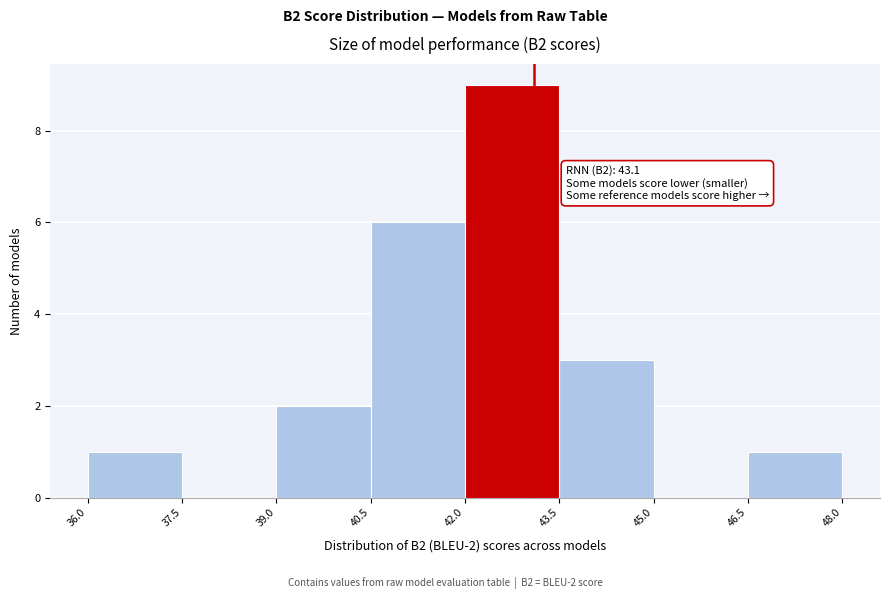

Over which range of the x-axis is the bar tallest?

42.0 to 43.5